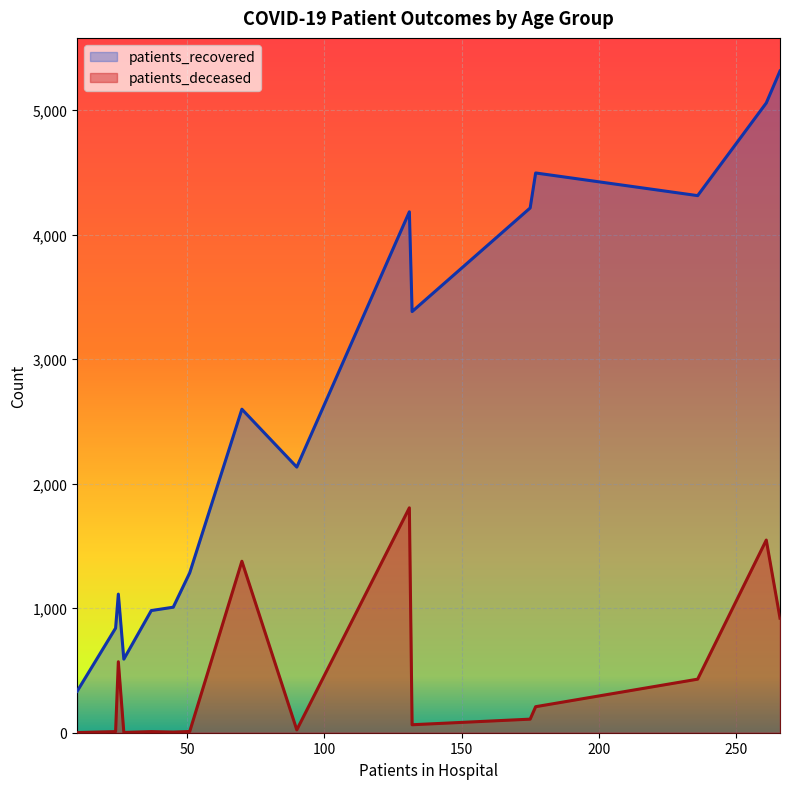

True or false: patients_deceased and patients_recovered cross at least once.

False